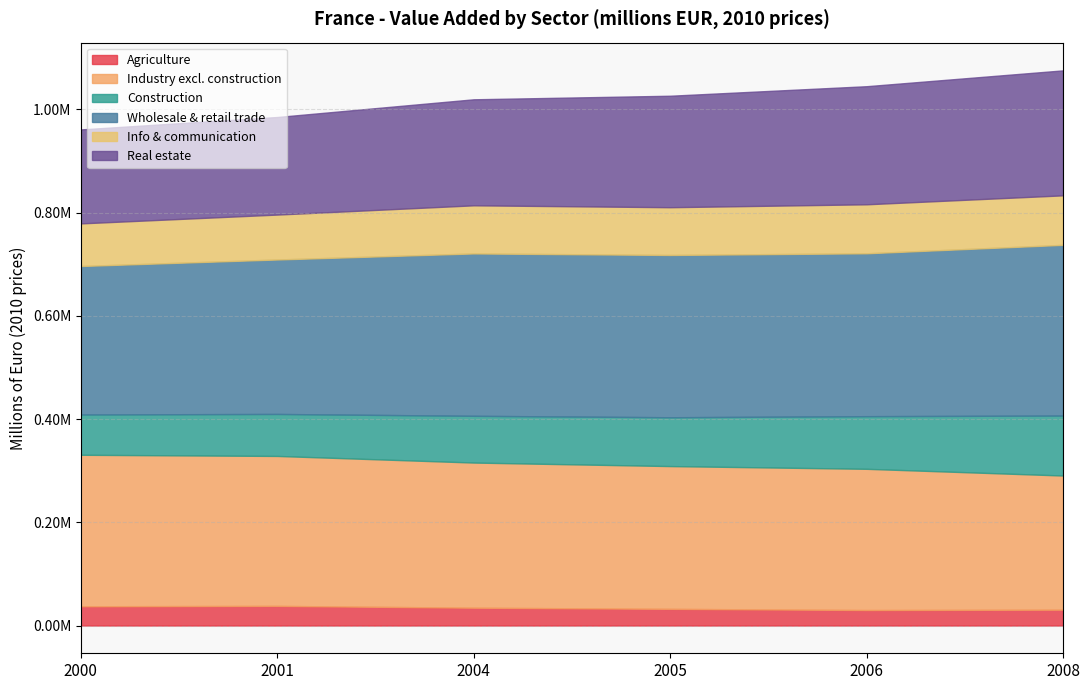

The Wholesale & retail trade series shows 314521.8 at 2004. True or false?

True